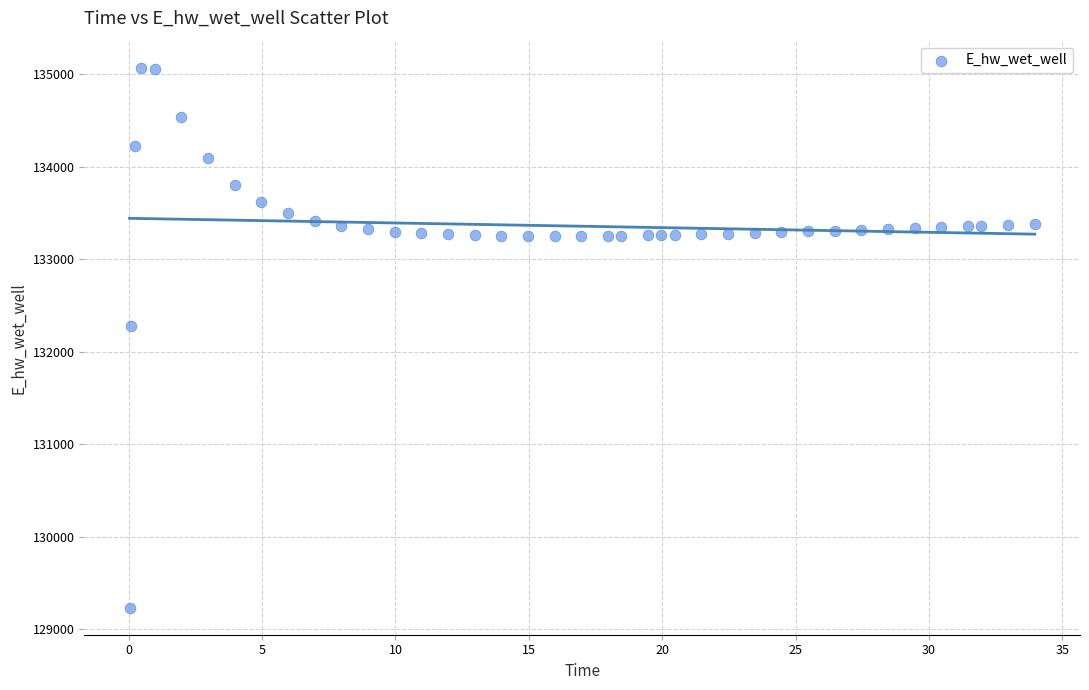

What Y value in the scatter plot is closest to 132150?

132278.7